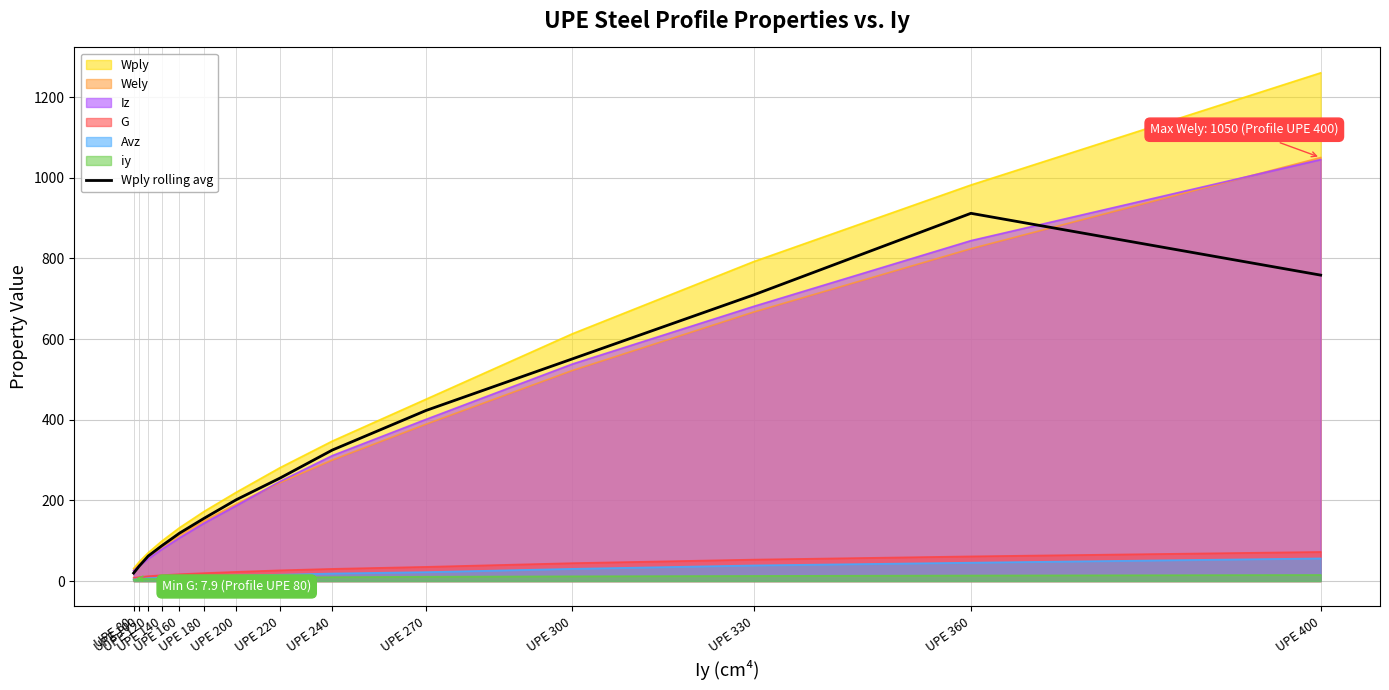

Count the number of values greater than 255.

7